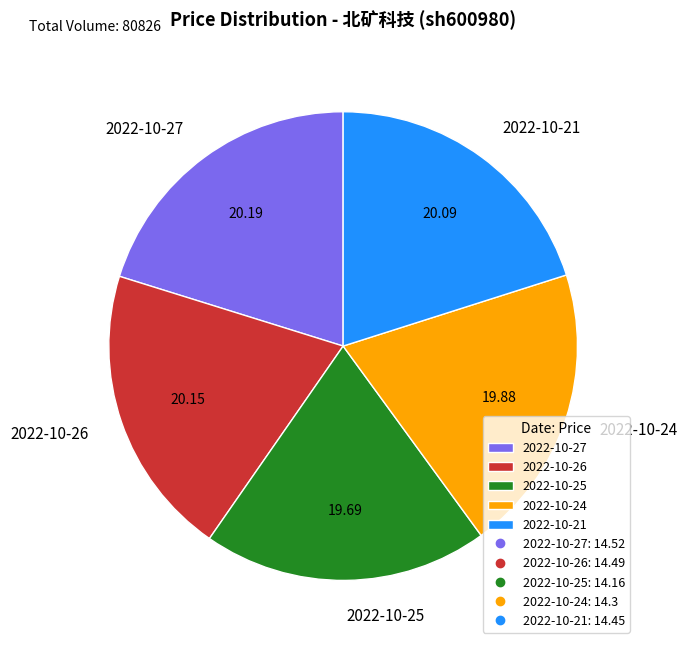

Is the sum of 2022-10-21 and 2022-10-26 greater than half?

No